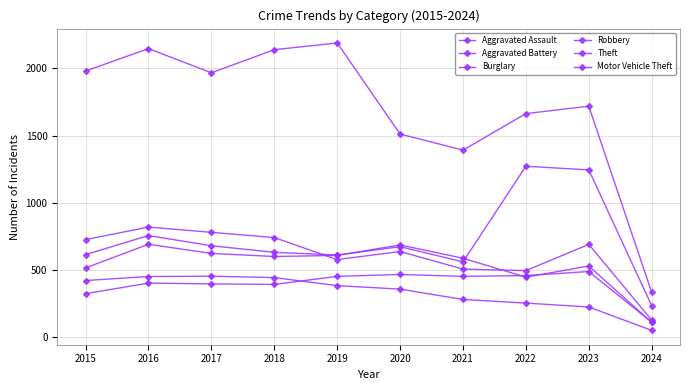

Reading right to left, transcribe all the data shown in this chart.

Aggravated Assault: 2024=111	2023=488	2022=458	2021=452	2020=466	2019=452	2018=392	2017=396	2016=402	2015=323
Aggravated Battery: 2024=109	2023=529	2022=446	2021=587	2020=686	2019=608	2018=600	2017=623	2016=691	2015=515
Burglary: 2024=50	2023=224	2022=253	2021=280	2020=357	2019=383	2018=443	2017=453	2016=451	2015=421
Robbery: 2024=126	2023=690	2022=495	2021=506	2020=637	2019=577	2018=741	2017=780	2016=819	2015=726
Theft: 2024=333	2023=1719	2022=1664	2021=1392	2020=1512	2019=2190	2018=2140	2017=1968	2016=2148	2015=1981
Motor Vehicle Theft: 2024=234	2023=1245	2022=1272	2021=560	2020=673	2019=611	2018=631	2017=680	2016=756	2015=614